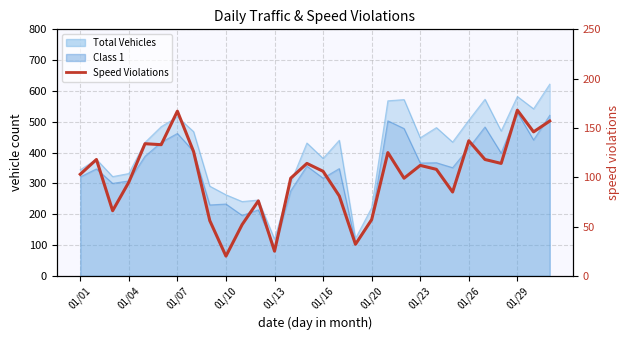

What is the change in value from 01/07 to 01/26?

-10